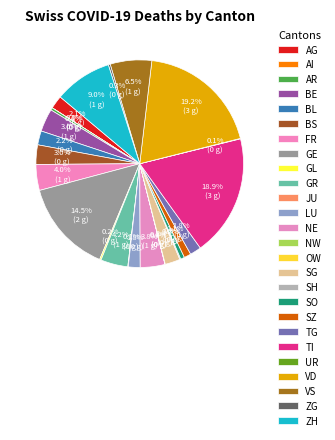

Which slice is the smallest?

AI